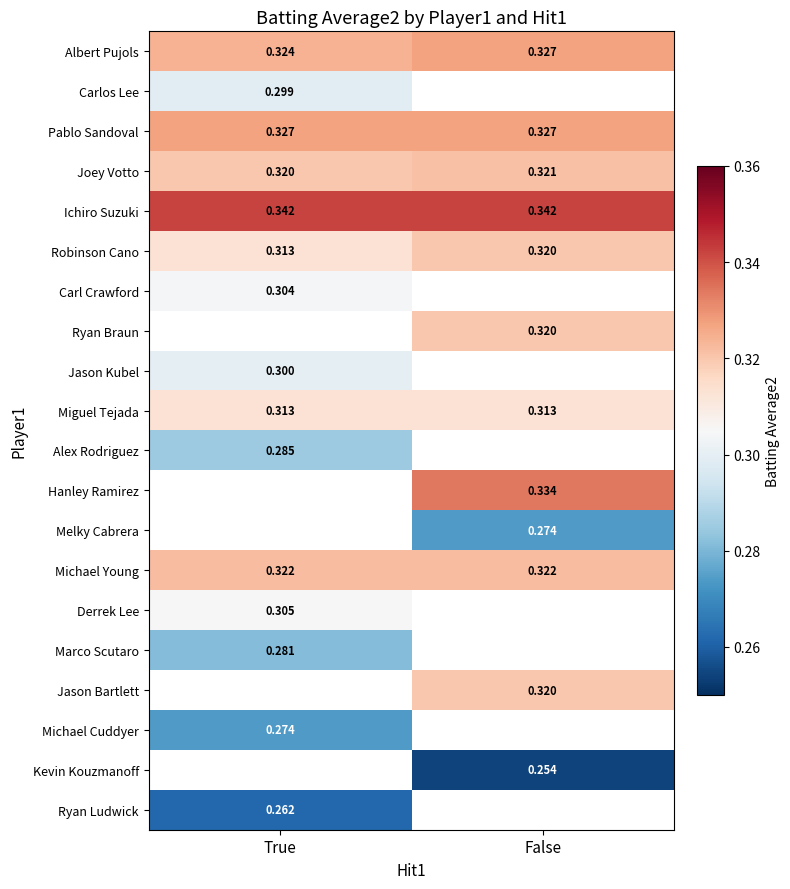

Is the value of Hanley Ramirez at False greater than the value of Derrek Lee at True?

Yes